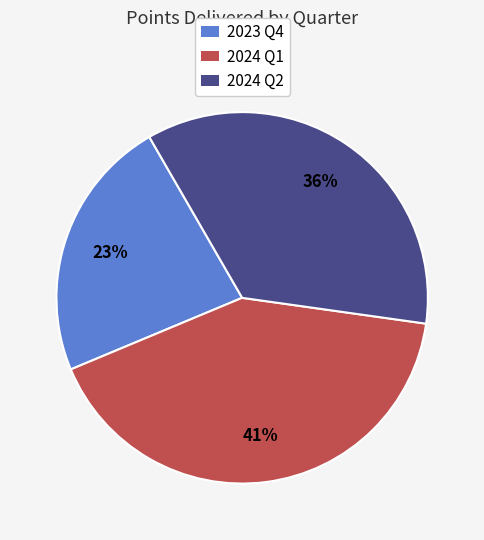

To the nearest percent, what is the average slice percentage?

33%